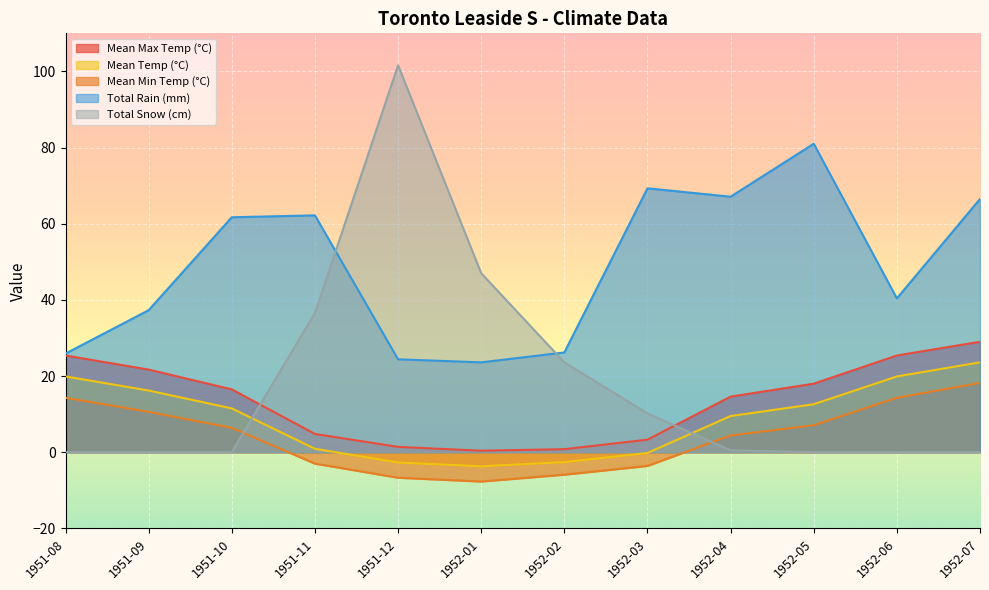

Rank the series by their maximum value, from lowest to highest.

Mean Min Temp (°C), Mean Temp (°C), Mean Max Temp (°C), Total Rain (mm), Total Snow (cm)